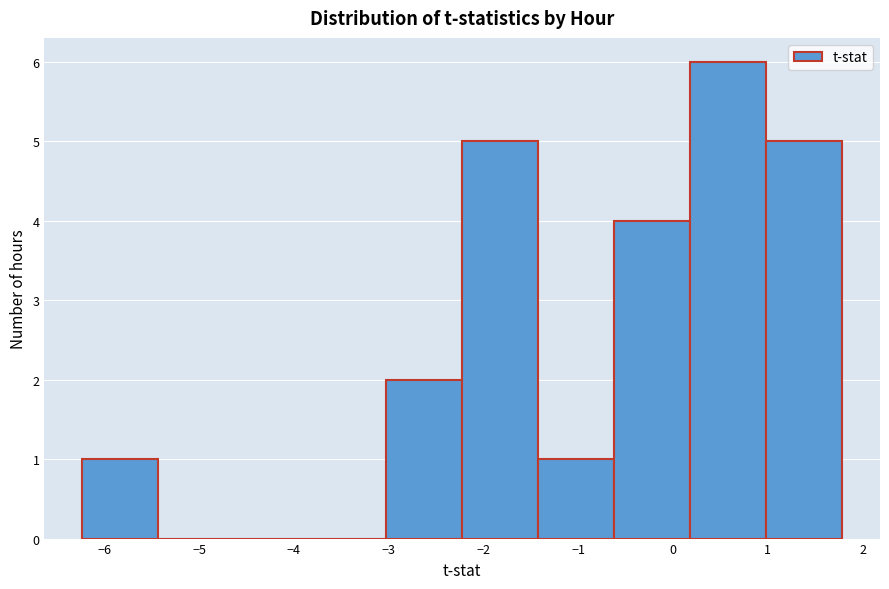

Reading left to right, transcribe this chart: for each bar, give the range it covers on the x-axis and its height. Neither the bar edges nor the heights are printed on the chart, so give them approximately, as read against the axes.

-6.2 to -5.4: 1
-5.4 to -4.6: 0
-4.6 to -3.8: 0
-3.8 to -3.0: 0
-3.0 to -2.2: 2
-2.2 to -1.4: 5
-1.4 to -0.6: 1
-0.6 to 0.2: 4
0.2 to 1.0: 6
1.0 to 1.8: 5